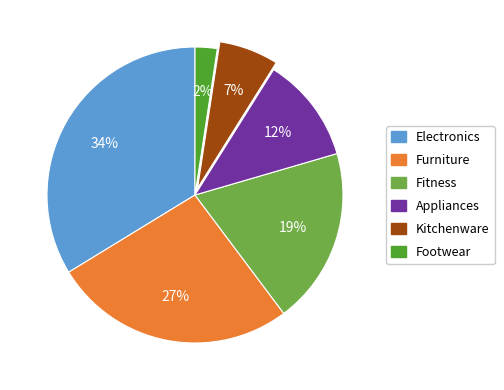

Rank the categories by value from highest to lowest.

Electronics, Furniture, Fitness, Appliances, Kitchenware, Footwear